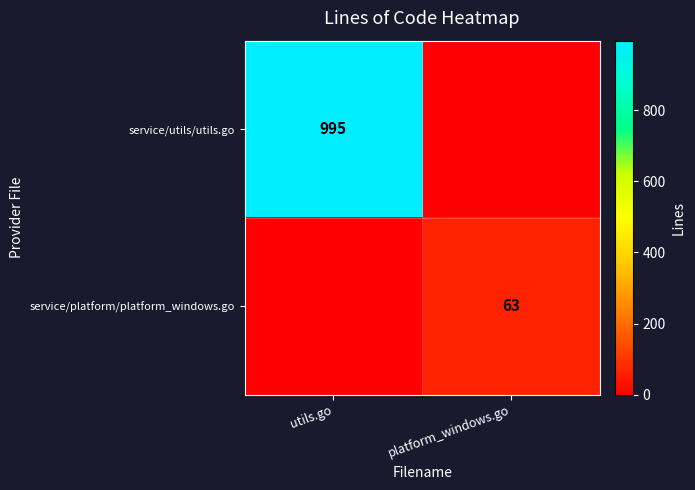

The service/utils/utils.go series shows 995 at utils.go. True or false?

True